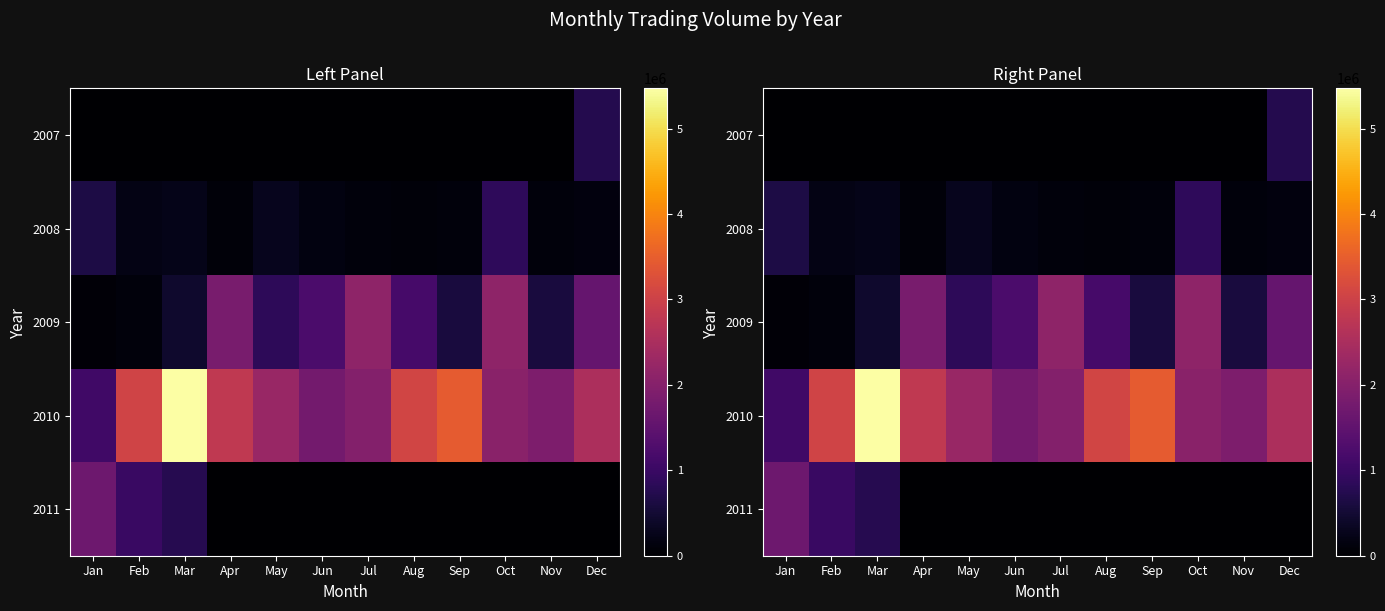

What is the total value across all series at Aug?

4311046